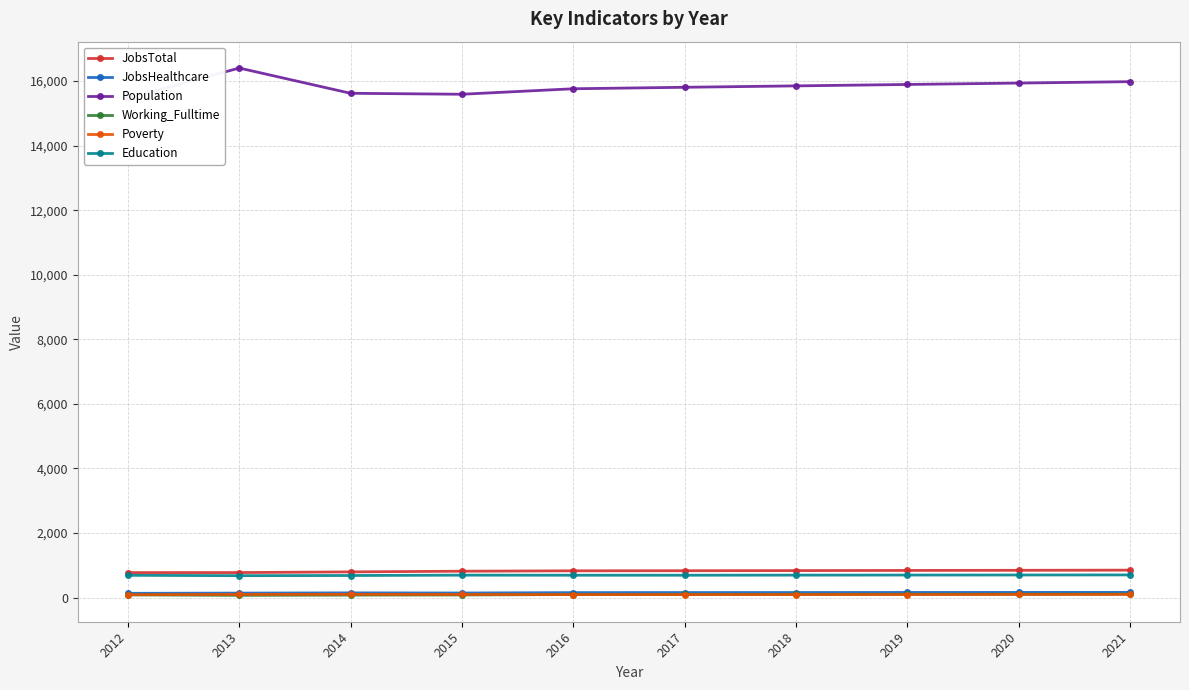

What is the sum of the JobsTotal values at 2017 and 2012?

1610